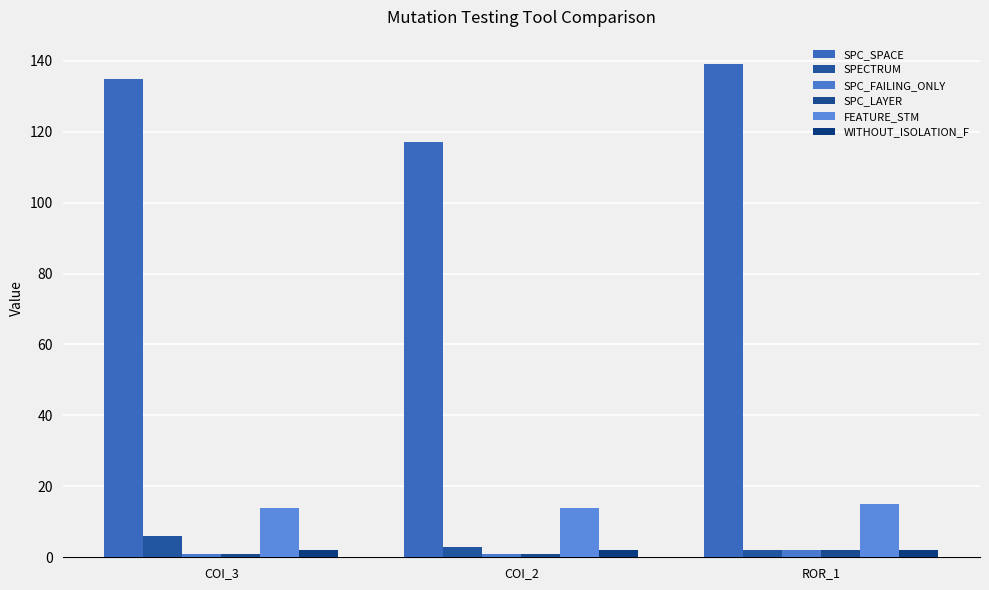

Rank the categories by FEATURE_STM value from highest to lowest.

ROR_1, COI_3, COI_2